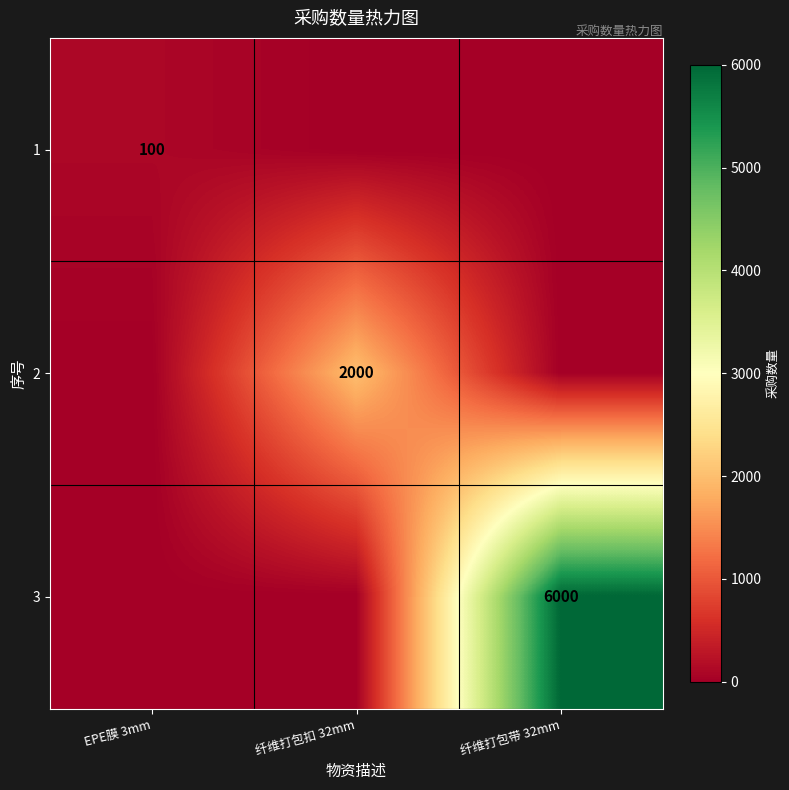

The value of 3 at 纤维打包带 32mm is 9415. True or false?

False